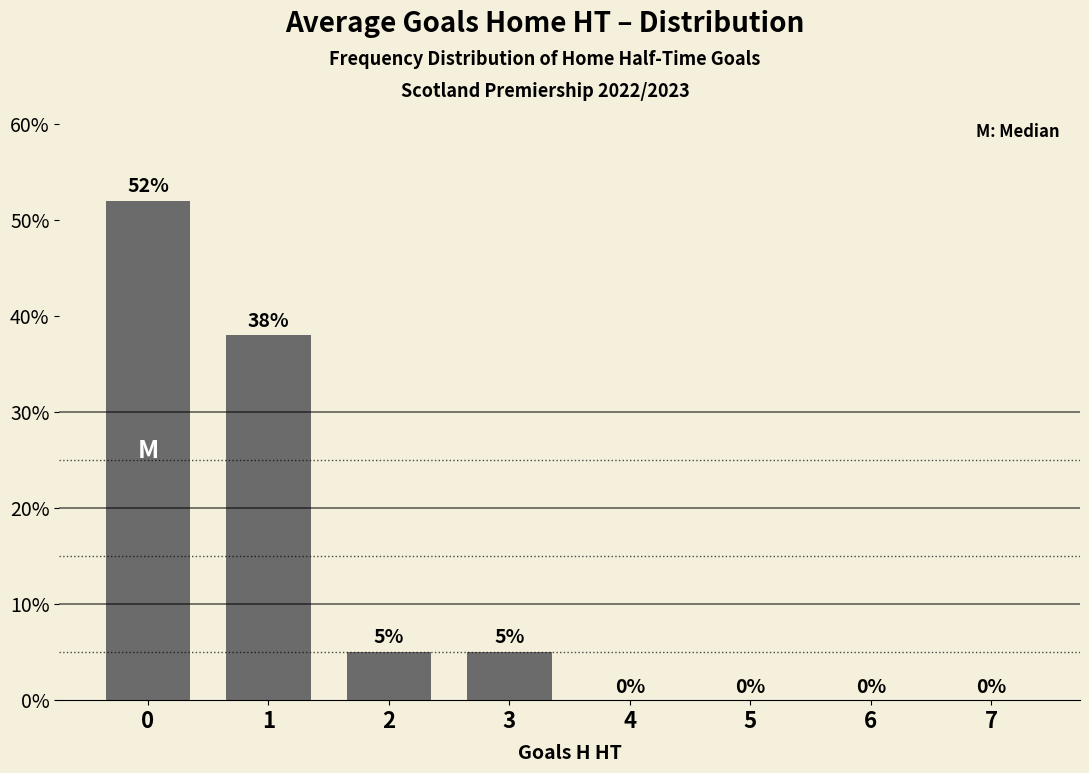

What is the sum of all values?

100